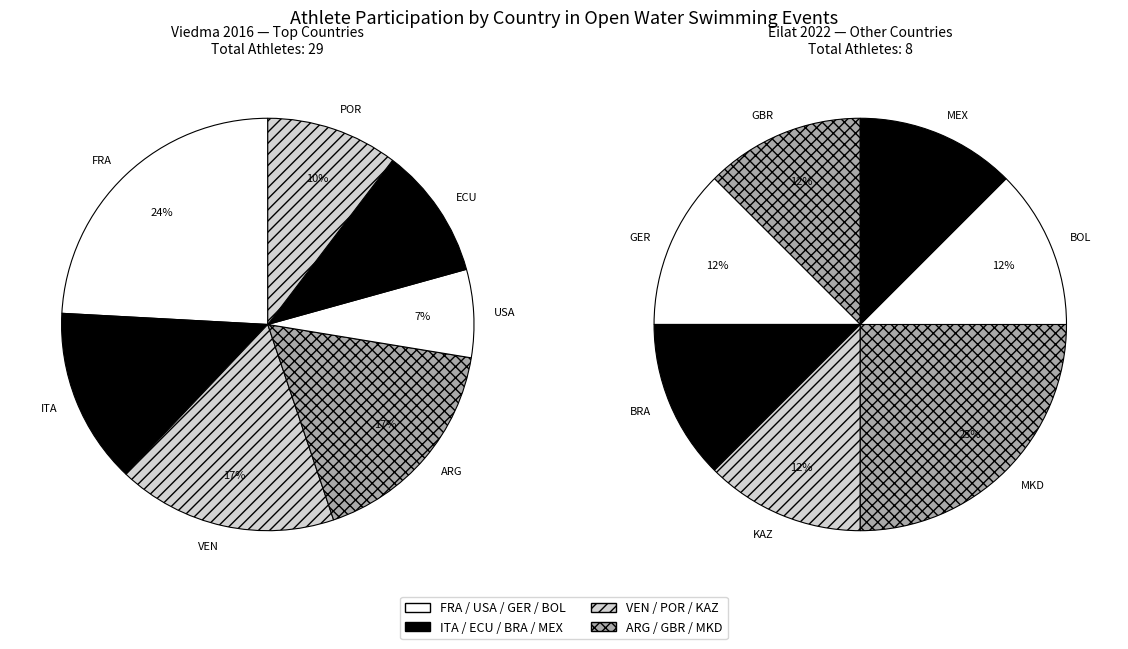

What is the change in value from FRA to MEX?

-6